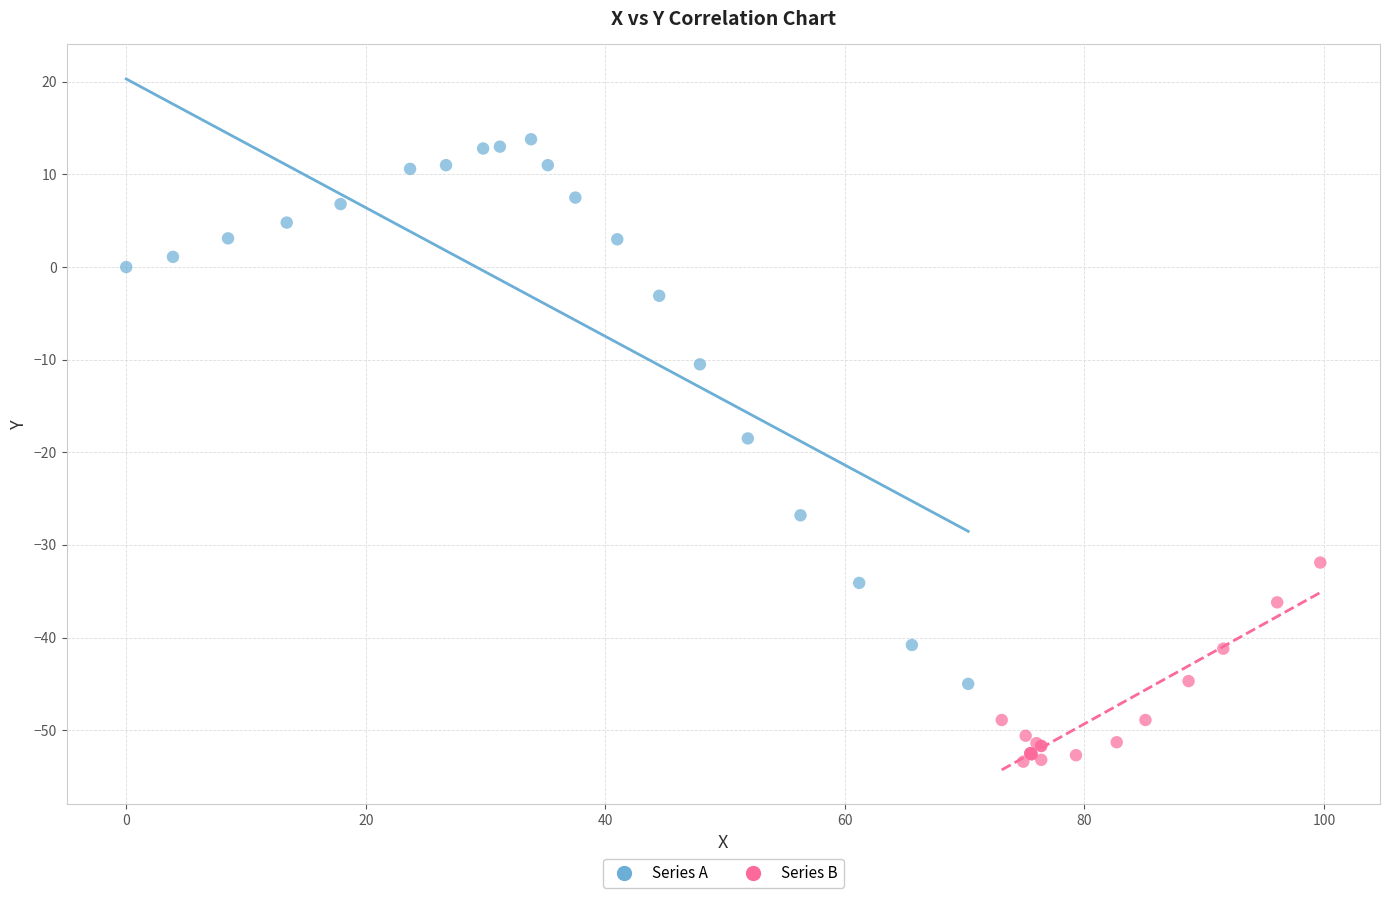

Which series reaches the maximum Y coordinate?

Series A